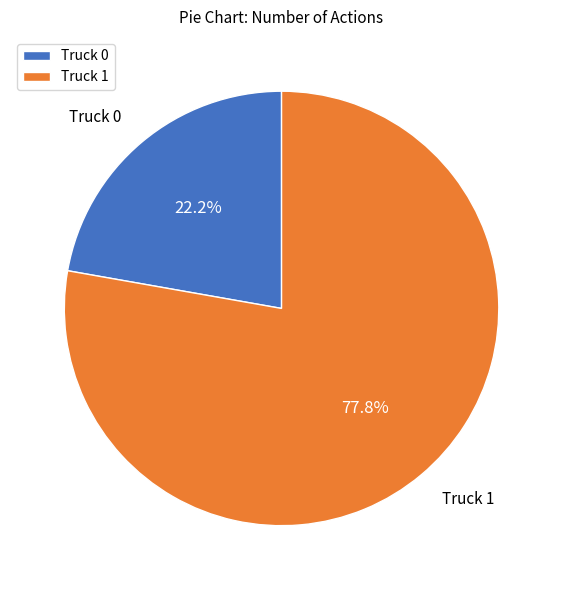

To the nearest percent, what portion does Truck 0 represent?

22%